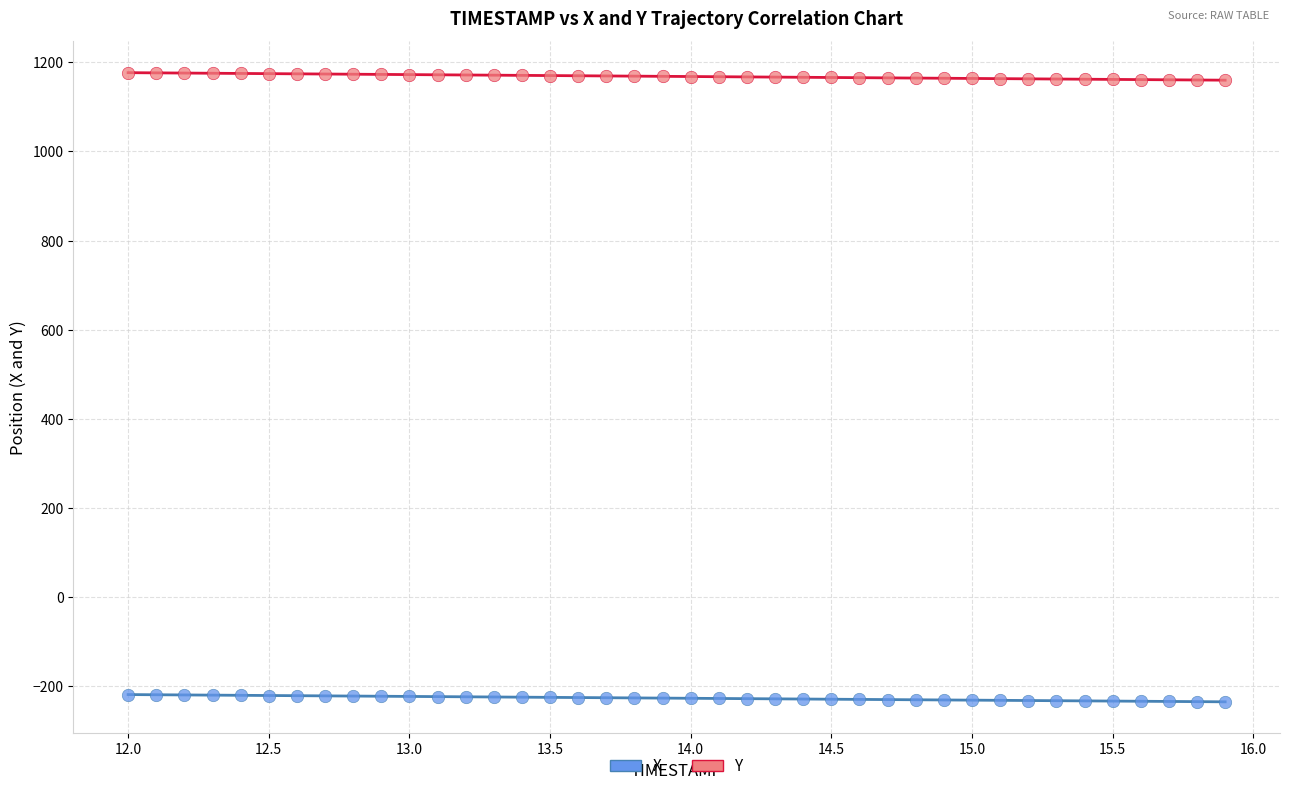

Across all data points, what is the range of X values (max minus min)?

3.9